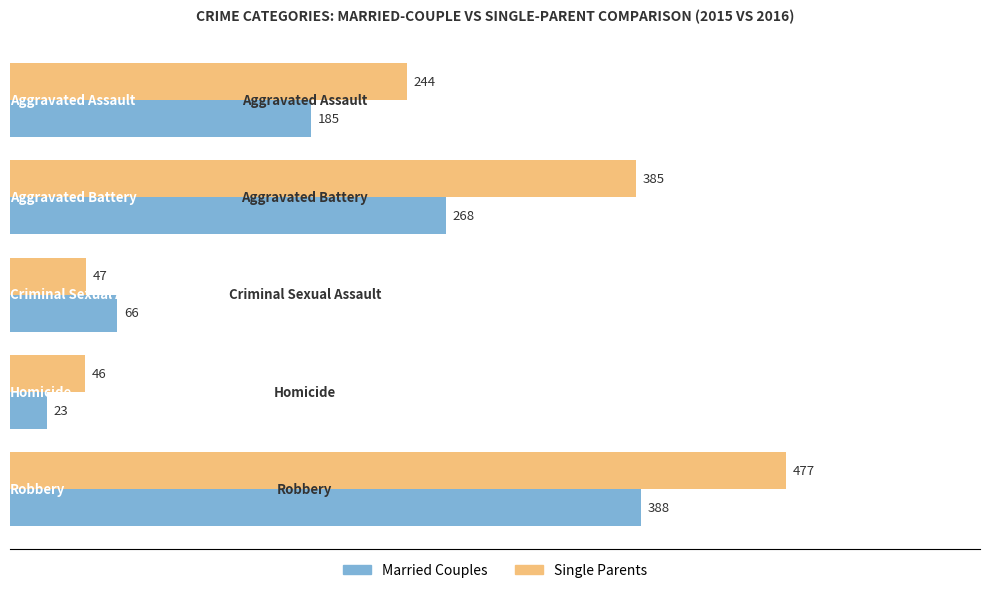

Count the number of data series in this chart.

2